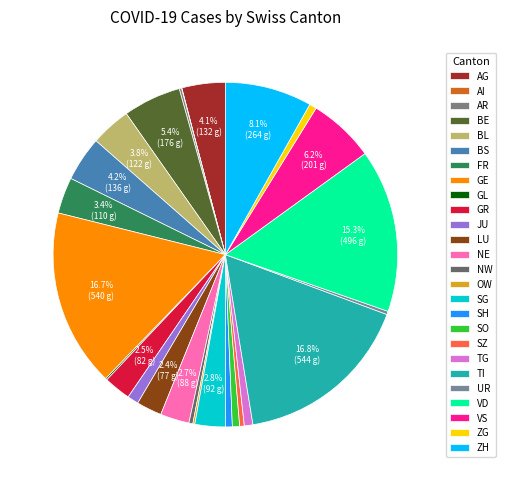

To the nearest percent, what is the average slice percentage?

4%